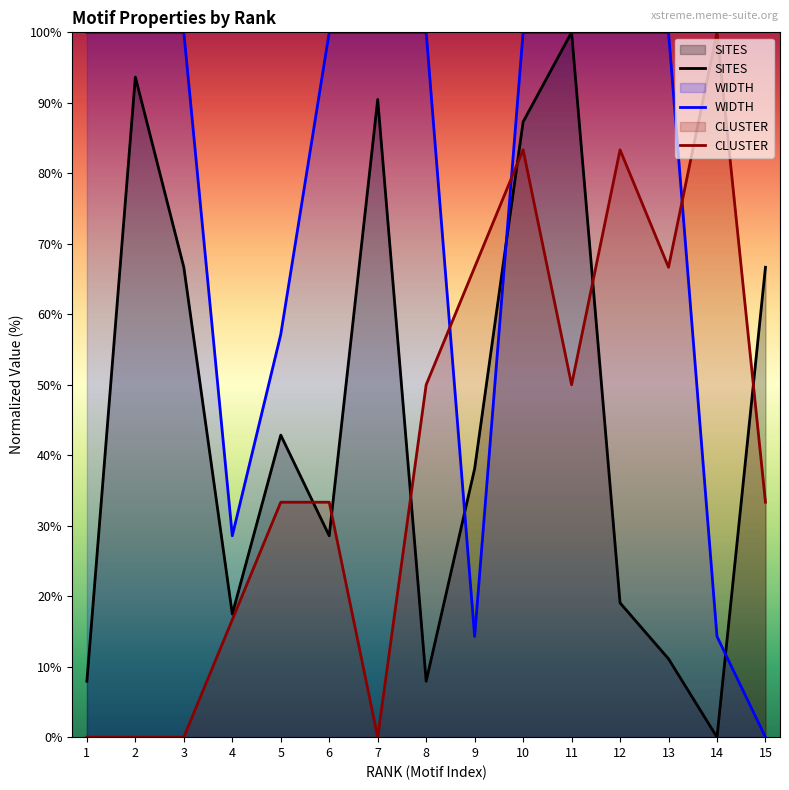

Count the number of categories in the chart.

15